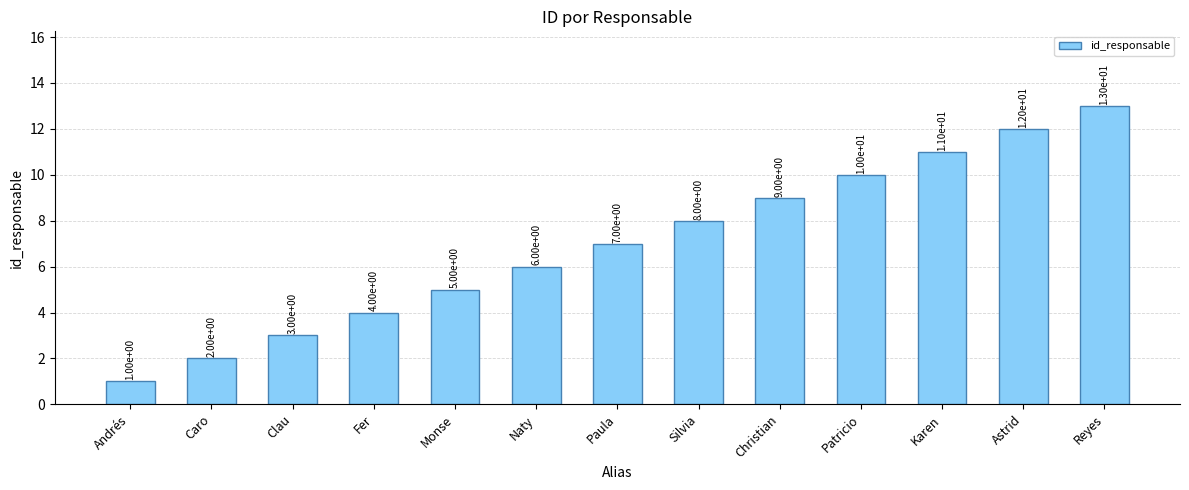

Reading right to left, what are all the values shown in this chart?

13	12	11	10	9	8	7	6	5	4	3	2	1